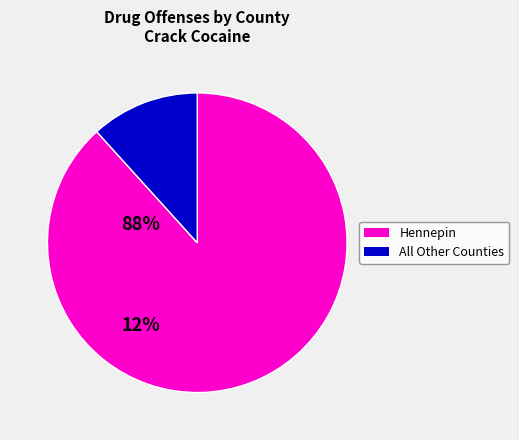

Is there a majority slice in this chart?

Yes